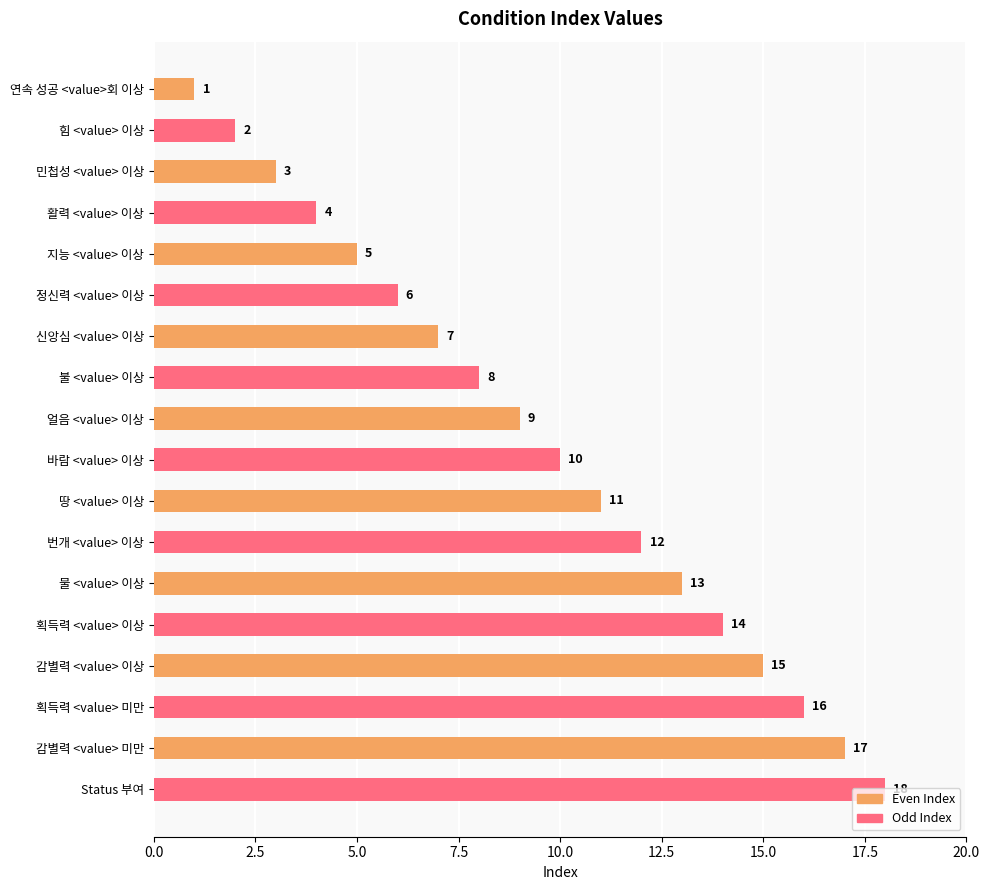

What is the minimum value shown in the chart?

1